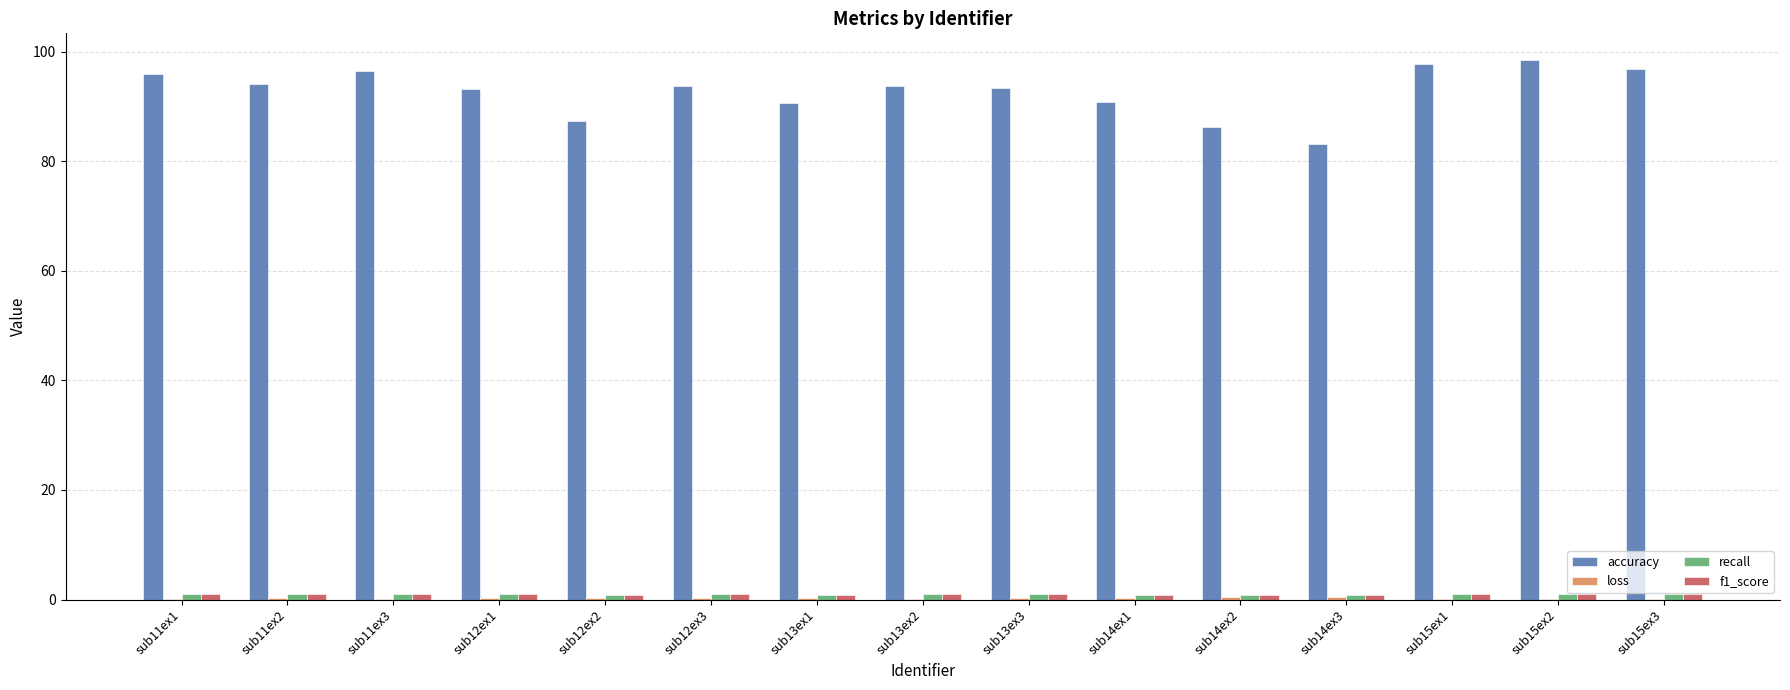

The accuracy series shows 157.2 at sub11ex3. True or false?

False